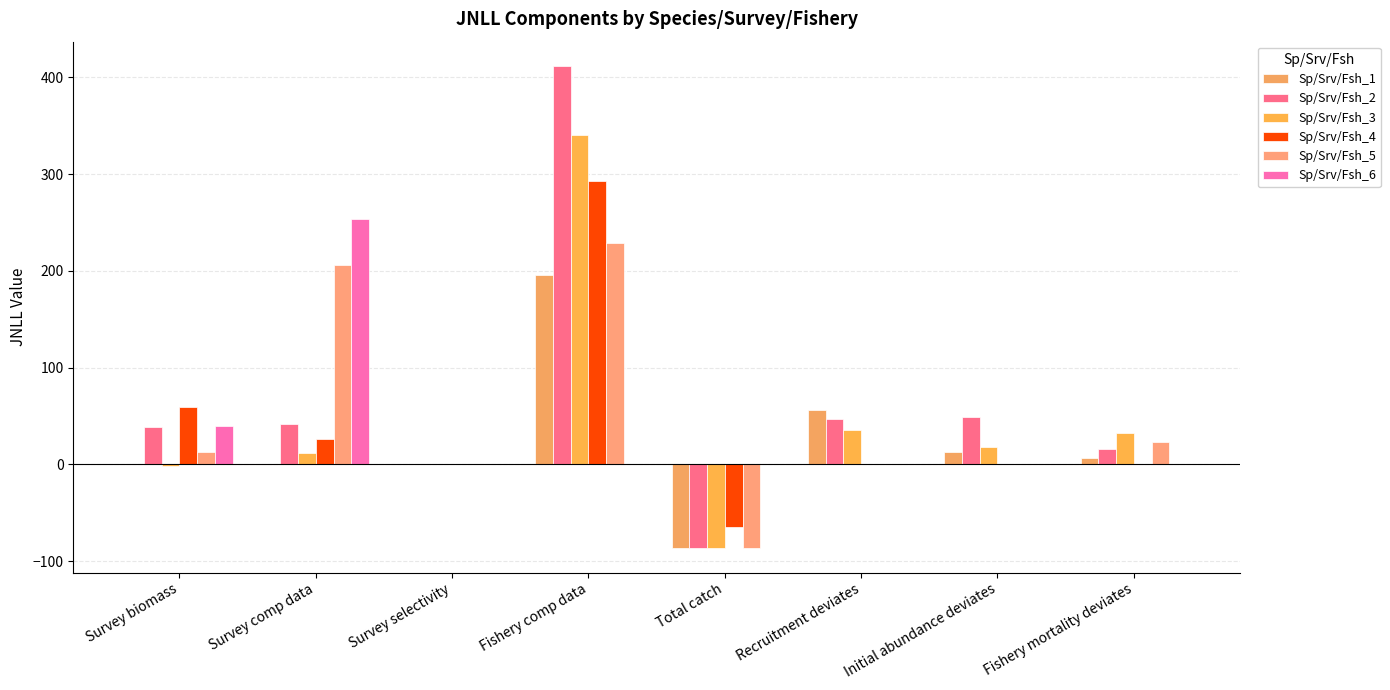

Rank the series at Survey selectivity from lowest to highest value.

Sp/Srv/Fsh_1, Sp/Srv/Fsh_3, Sp/Srv/Fsh_4, Sp/Srv/Fsh_5, Sp/Srv/Fsh_6, Sp/Srv/Fsh_2